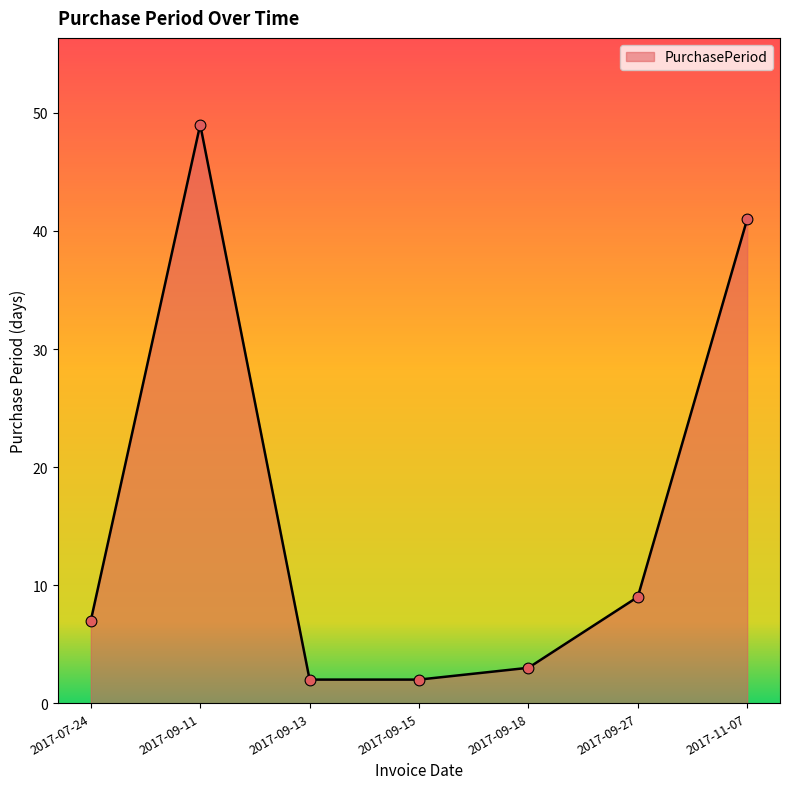

Which has a higher value, 2017-09-27 or 2017-07-24?

2017-09-27